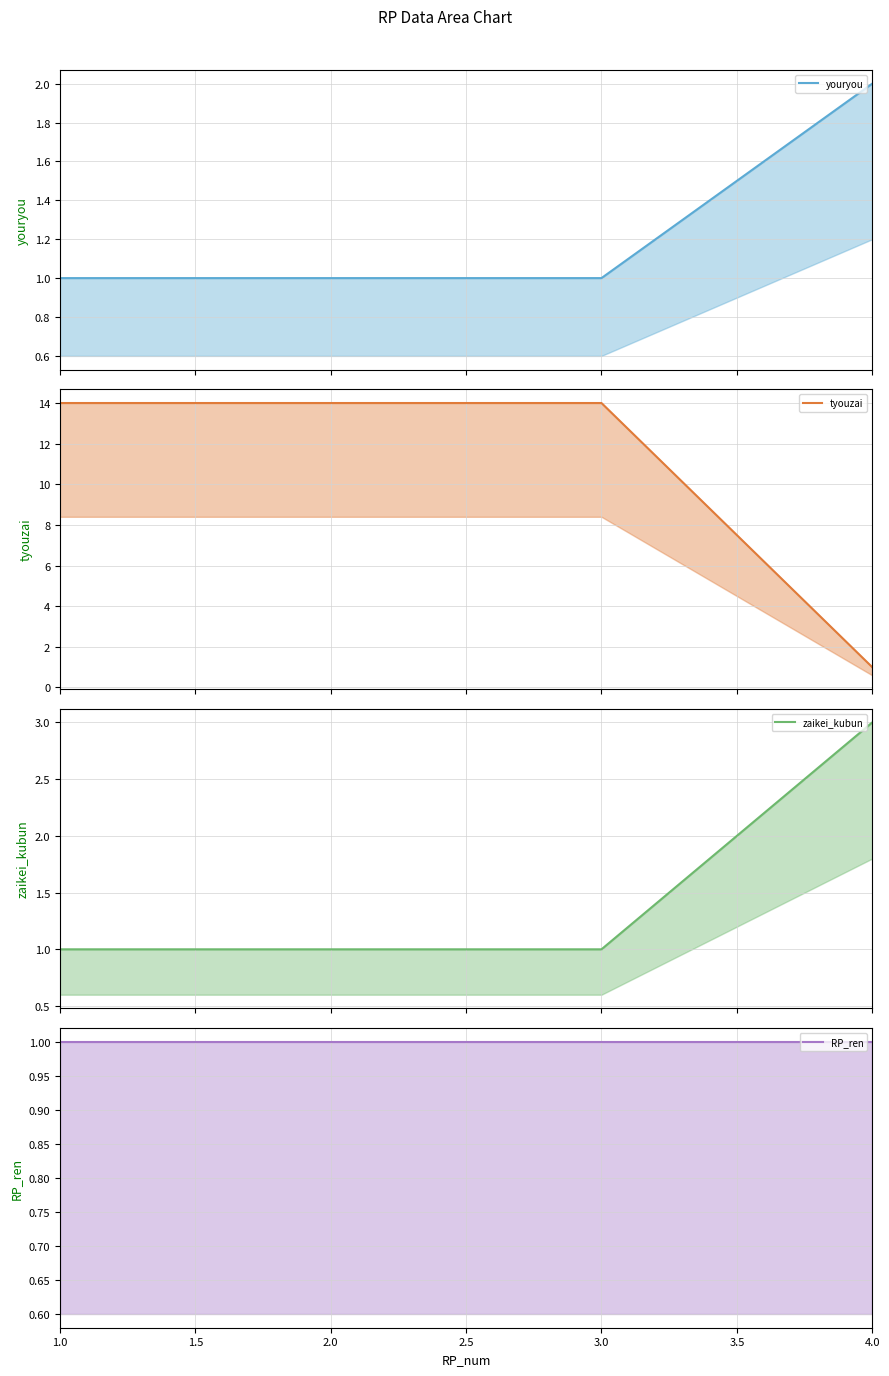

True or false: youryou line has more than 2 points higher than both neighbors.

False